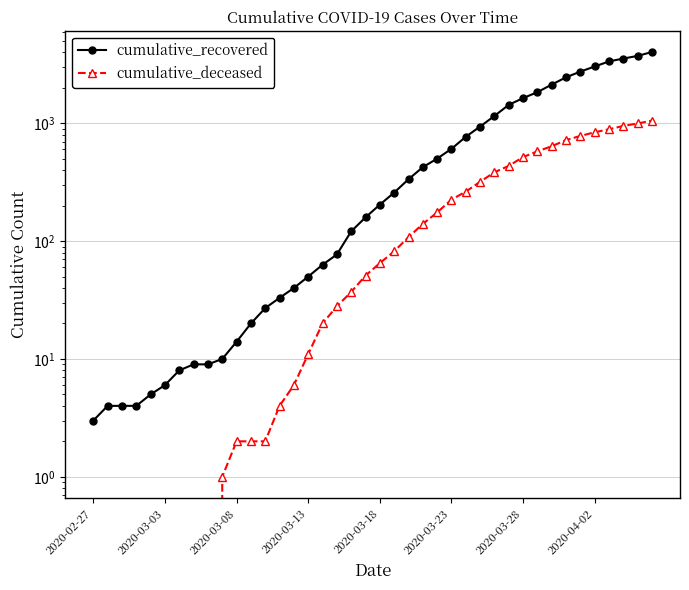

Which series has the largest total across all categories?

cumulative_recovered